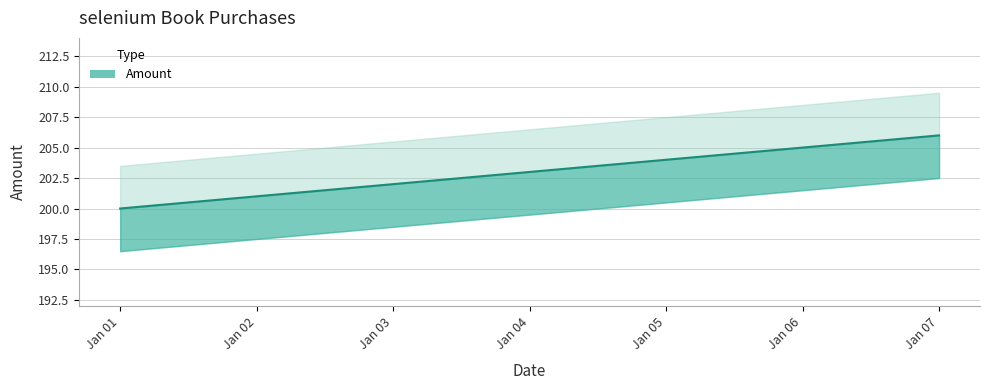

The value at Jan 03 is 312. True or false?

False